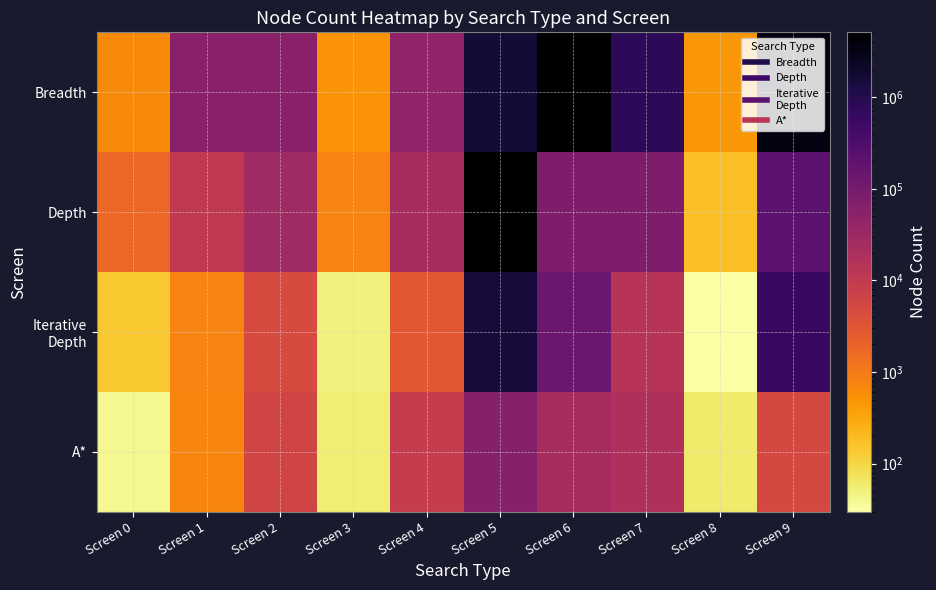

At how many categories does at least one series exceed 2428187?

3